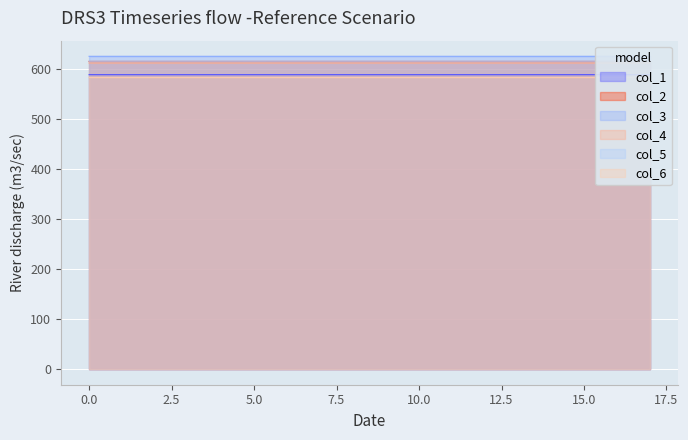

Which series has the largest total across all categories?

col_3